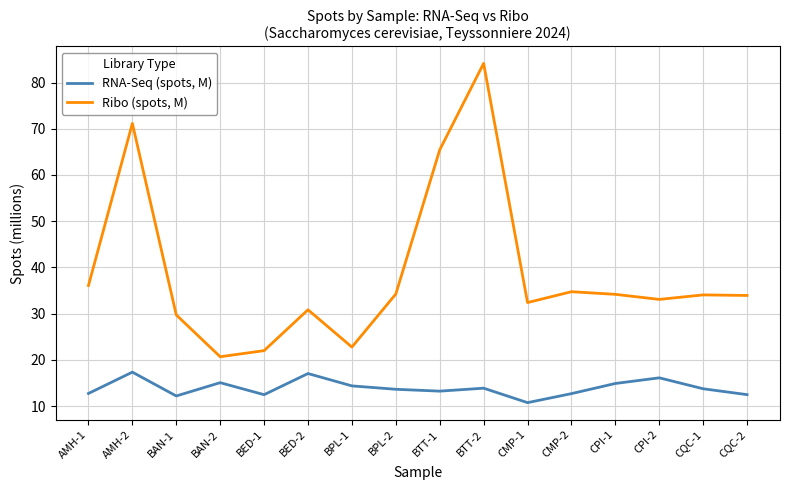

What is the average value of the RNA-Seq (spots, M) series?

13.9